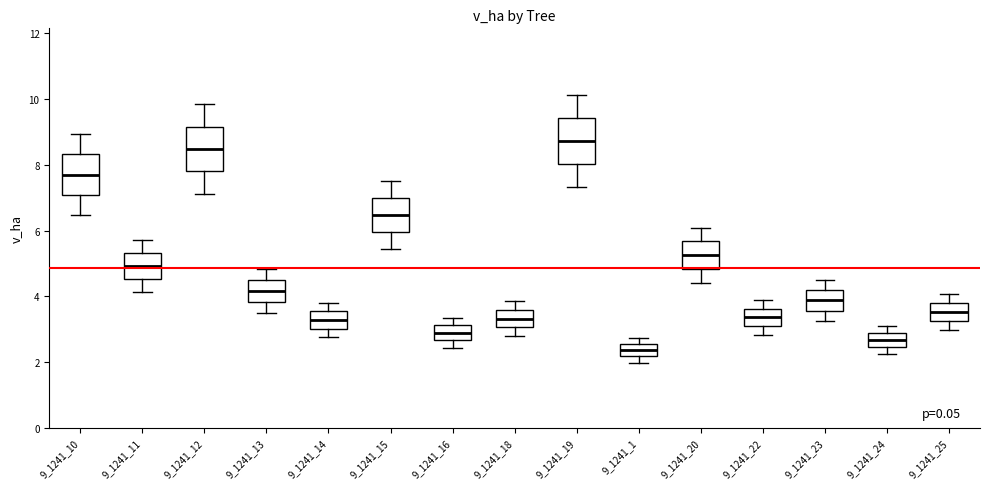

Which box's median line is the lowest?

9_1241_1